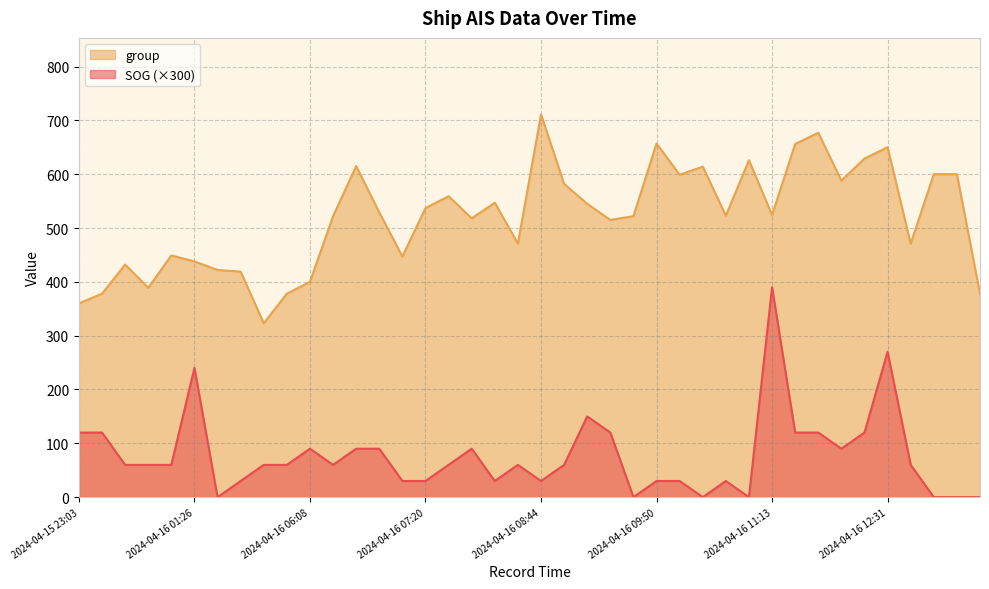

Reading left to right, extract all data points from this chart.

SOG: 2024-04-15 23:03=120	2024-04-15 23:15=120	2024-04-16 00:03=60	2024-04-16 00:21=60	2024-04-16 00:27=60	2024-04-16 01:26=240	2024-04-16 03:08=0	2024-04-16 03:56=30	2024-04-16 04:44=60	2024-04-16 05:14=60	2024-04-16 06:08=90	2024-04-16 06:14=60	2024-04-16 06:20=90	2024-04-16 06:32=90	2024-04-16 06:44=30	2024-04-16 07:20=30	2024-04-16 07:32=60	2024-04-16 07:44=90	2024-04-16 08:14=30	2024-04-16 08:26=60	2024-04-16 08:44=30	2024-04-16 09:08=60	2024-04-16 09:14=150	2024-04-16 09:20=120	2024-04-16 09:38=0	2024-04-16 09:50=30	2024-04-16 10:08=30	2024-04-16 10:20=0	2024-04-16 10:32=30	2024-04-16 10:55=0	2024-04-16 11:13=390	2024-04-16 11:25=120	2024-04-16 11:37=120	2024-04-16 11:55=90	2024-04-16 12:13=120	2024-04-16 12:31=270	2024-04-16 12:43=60	2024-04-16 13:07=0	2024-04-16 13:19=0	2024-04-16 13:31=0
group: 2024-04-15 23:03=360	2024-04-15 23:15=378	2024-04-16 00:03=432	2024-04-16 00:21=389	2024-04-16 00:27=449	2024-04-16 01:26=438	2024-04-16 03:08=422	2024-04-16 03:56=419	2024-04-16 04:44=323	2024-04-16 05:14=378	2024-04-16 06:08=400	2024-04-16 06:14=522	2024-04-16 06:20=615	2024-04-16 06:32=529	2024-04-16 06:44=447	2024-04-16 07:20=537	2024-04-16 07:32=559	2024-04-16 07:44=518	2024-04-16 08:14=547	2024-04-16 08:26=471	2024-04-16 08:44=711	2024-04-16 09:08=582	2024-04-16 09:14=545	2024-04-16 09:20=515	2024-04-16 09:38=522	2024-04-16 09:50=657	2024-04-16 10:08=599	2024-04-16 10:20=614	2024-04-16 10:32=523	2024-04-16 10:55=626	2024-04-16 11:13=524	2024-04-16 11:25=656	2024-04-16 11:37=677	2024-04-16 11:55=588	2024-04-16 12:13=629	2024-04-16 12:31=650	2024-04-16 12:43=471	2024-04-16 13:07=600	2024-04-16 13:19=600	2024-04-16 13:31=378